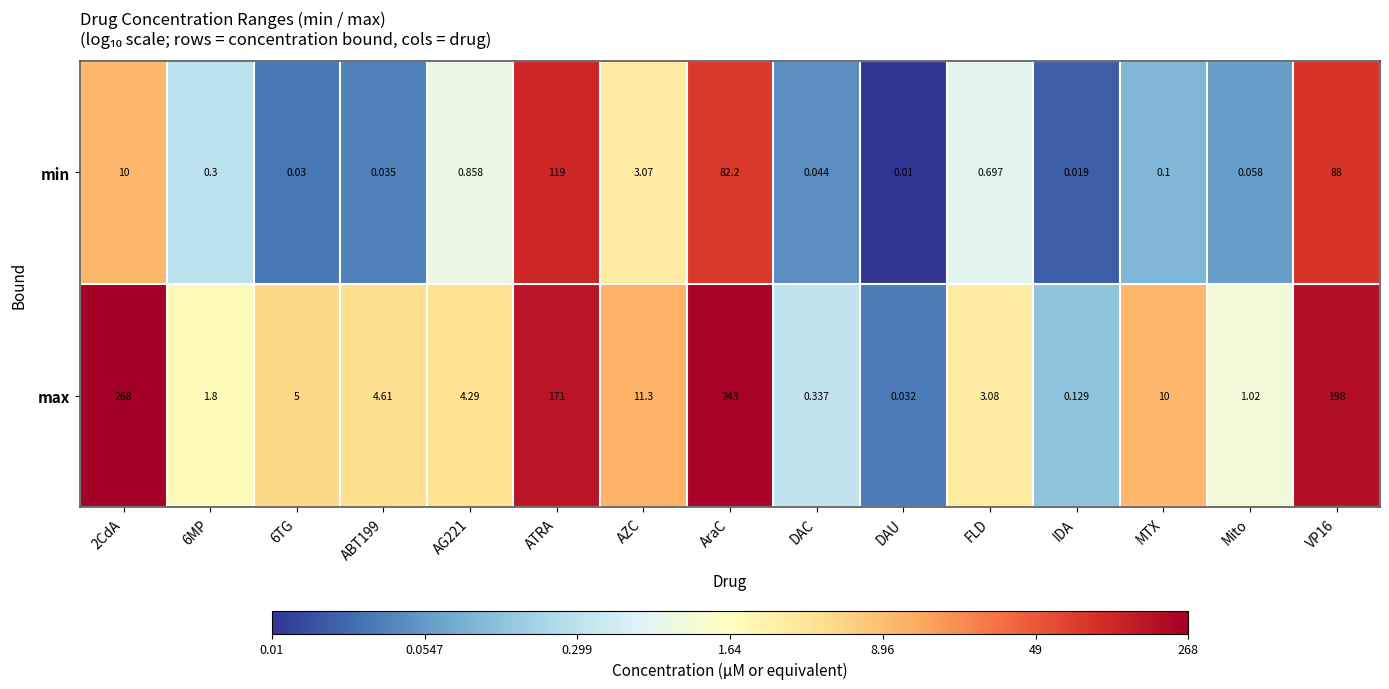

Which series has the largest total across all categories?

max